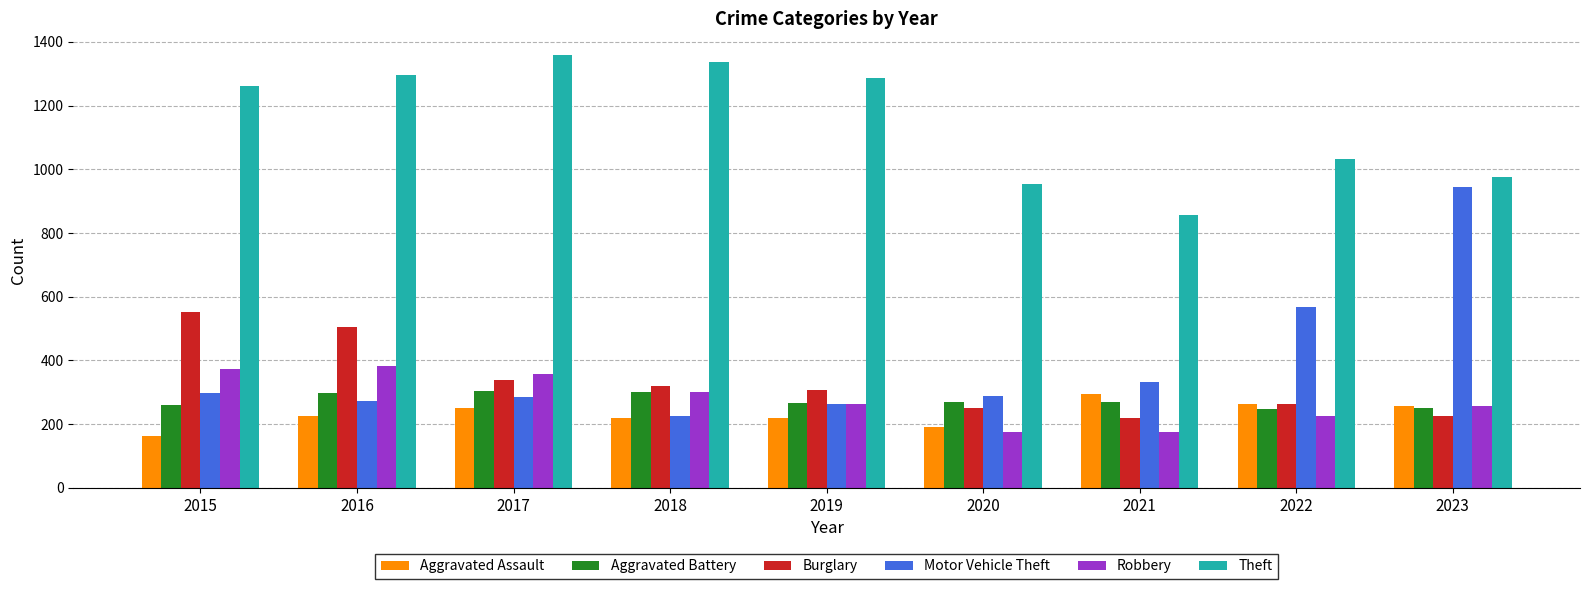

Which series has the largest total across all categories?

Theft